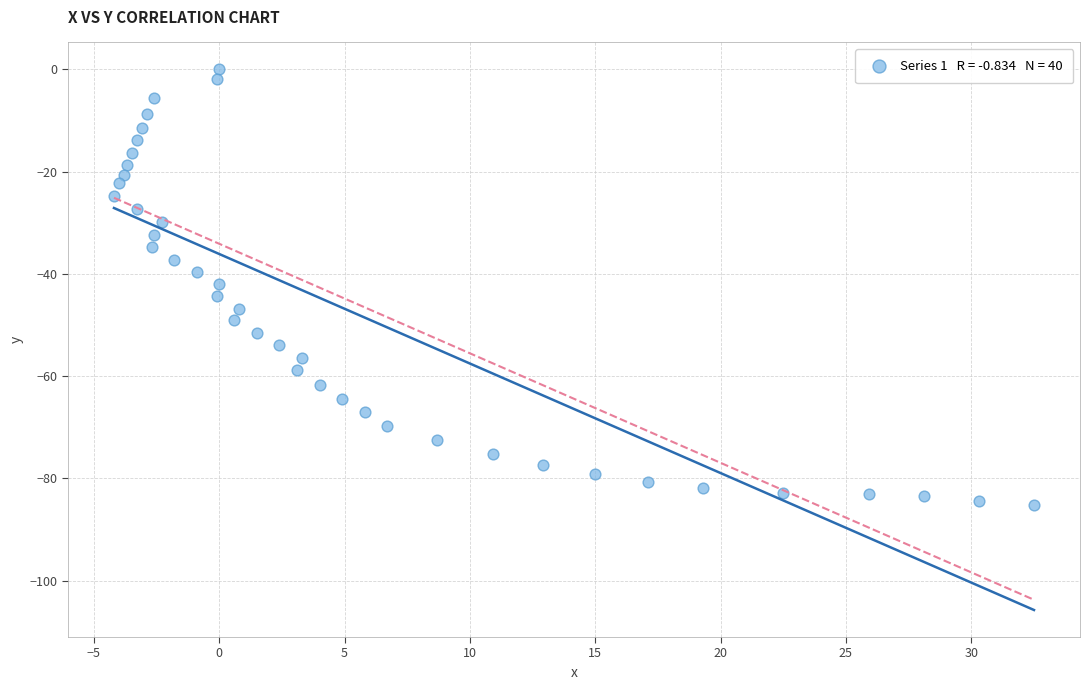

What is the range of Y values (max minus min)?

85.2